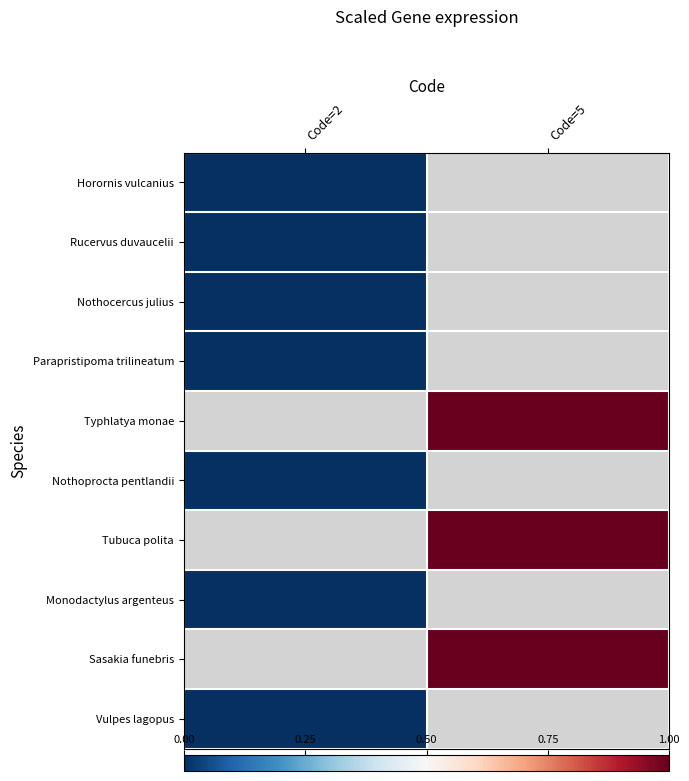

True or false: Tubuca polita has a value of 1.0 at Code=5.

True